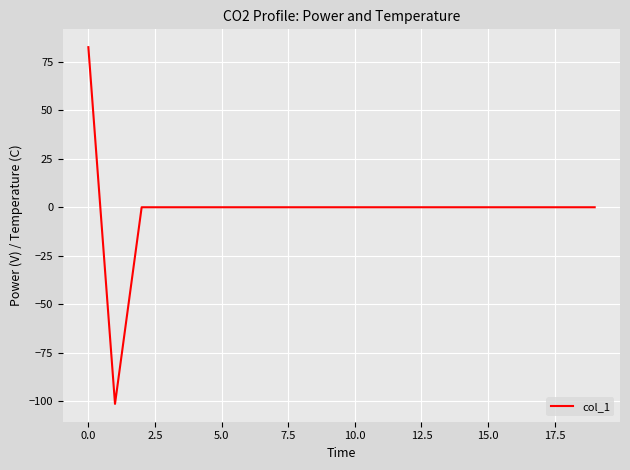

What is the difference between the maximum and minimum values?

184.0